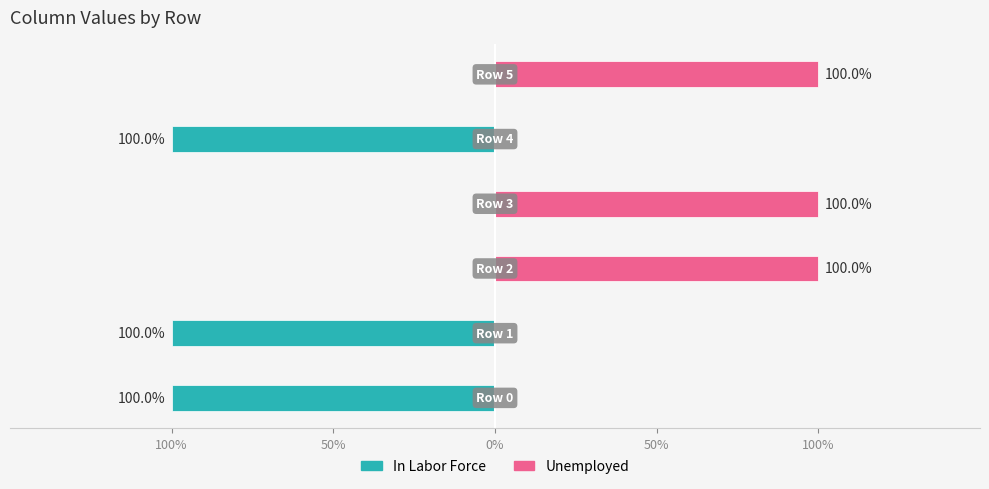

Which series changed the most between 50% and 5?

In Labor Force